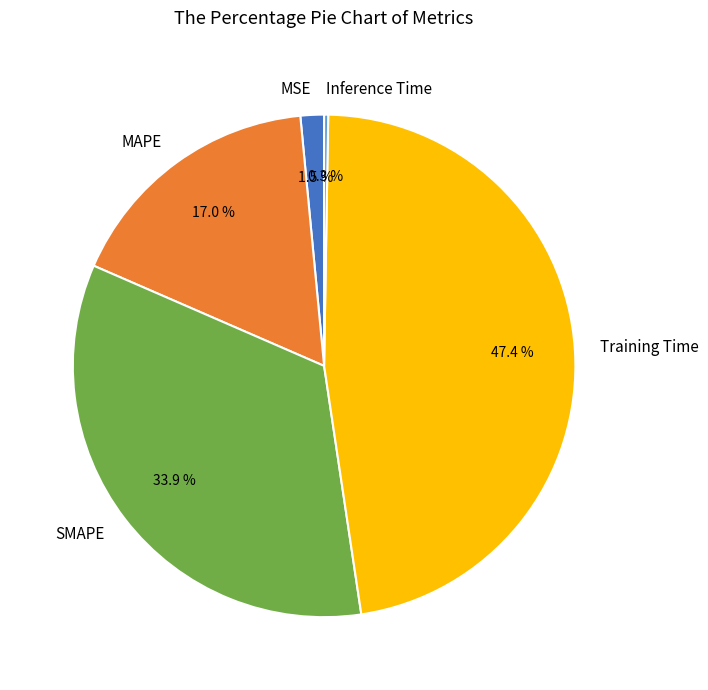

How much of the chart is everything except MSE?

98.5%